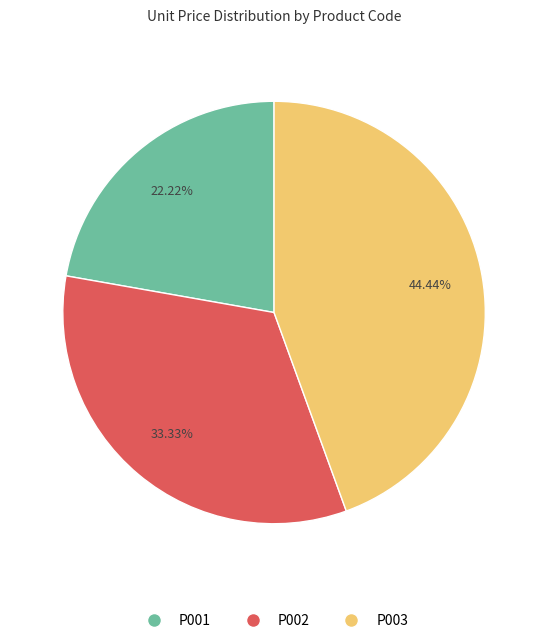

To the nearest percent, what is the difference between the largest and smallest slice percentages?

22%